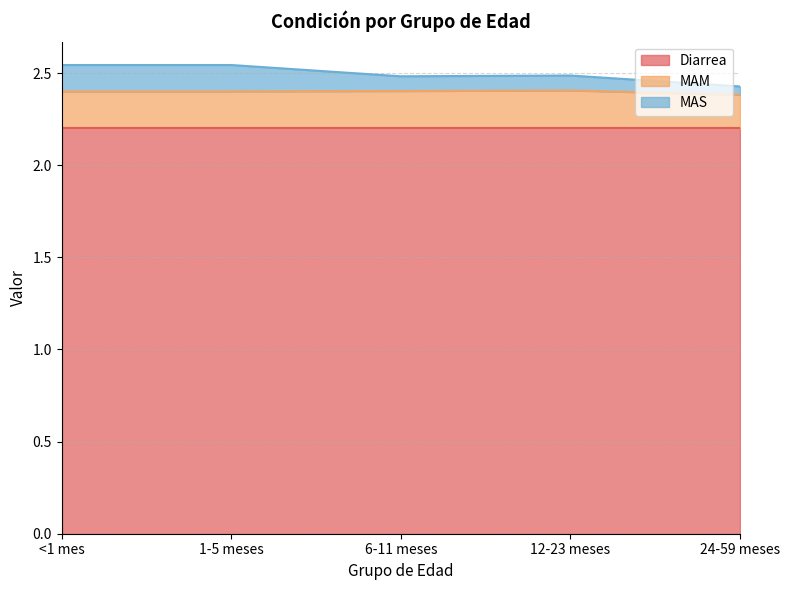

How many lines are shown in the chart?

3